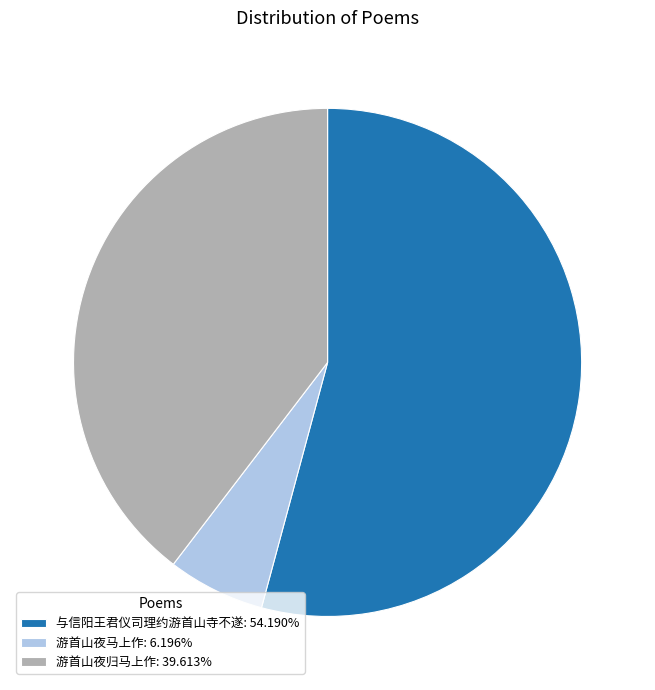

What is the ratio of the value at 游首山夜归马上作: 39.613% to the value at 游首山夜马上作: 6.196%?

6.4